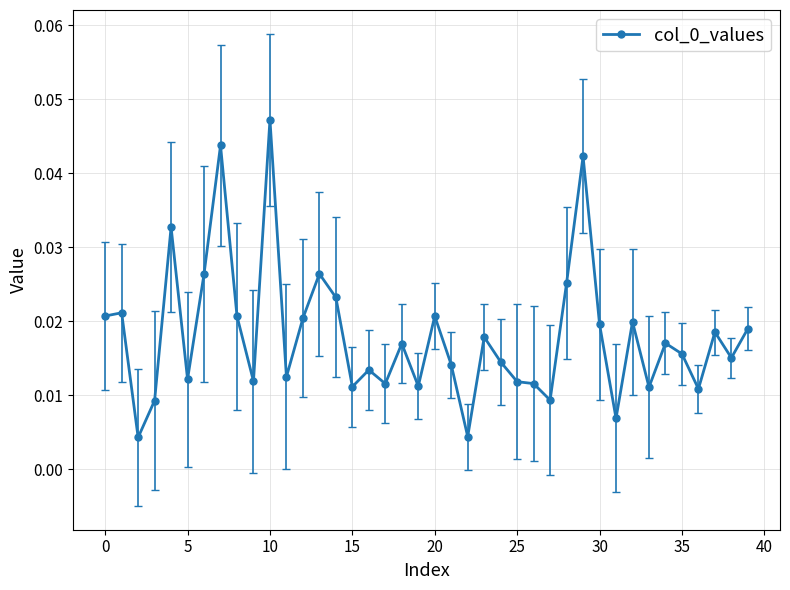

True or false: there are more than 2 points higher than both neighbors.

True